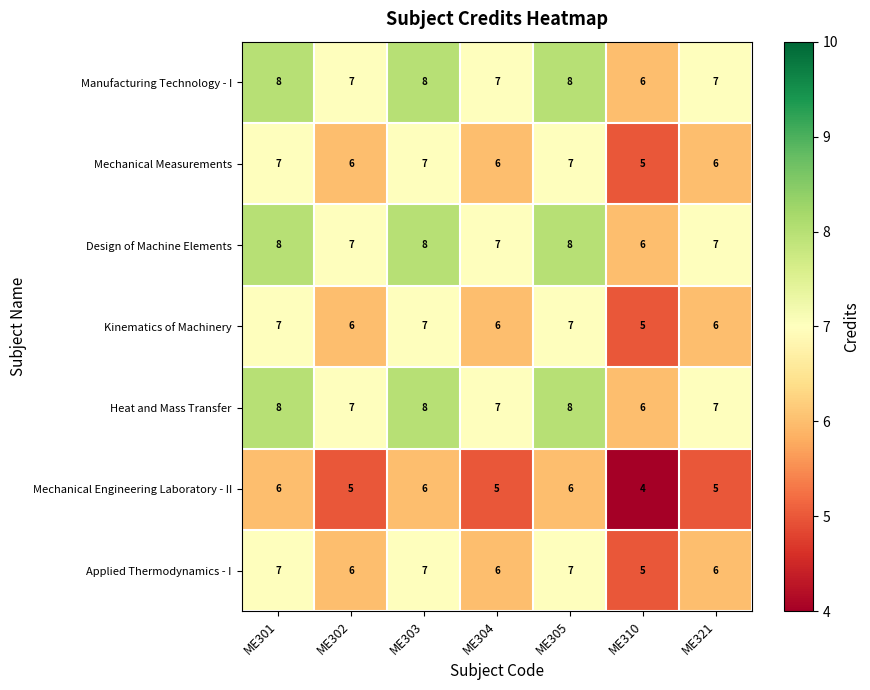

The value of Mechanical Engineering Laboratory - II at ME310 is 7. True or false?

False